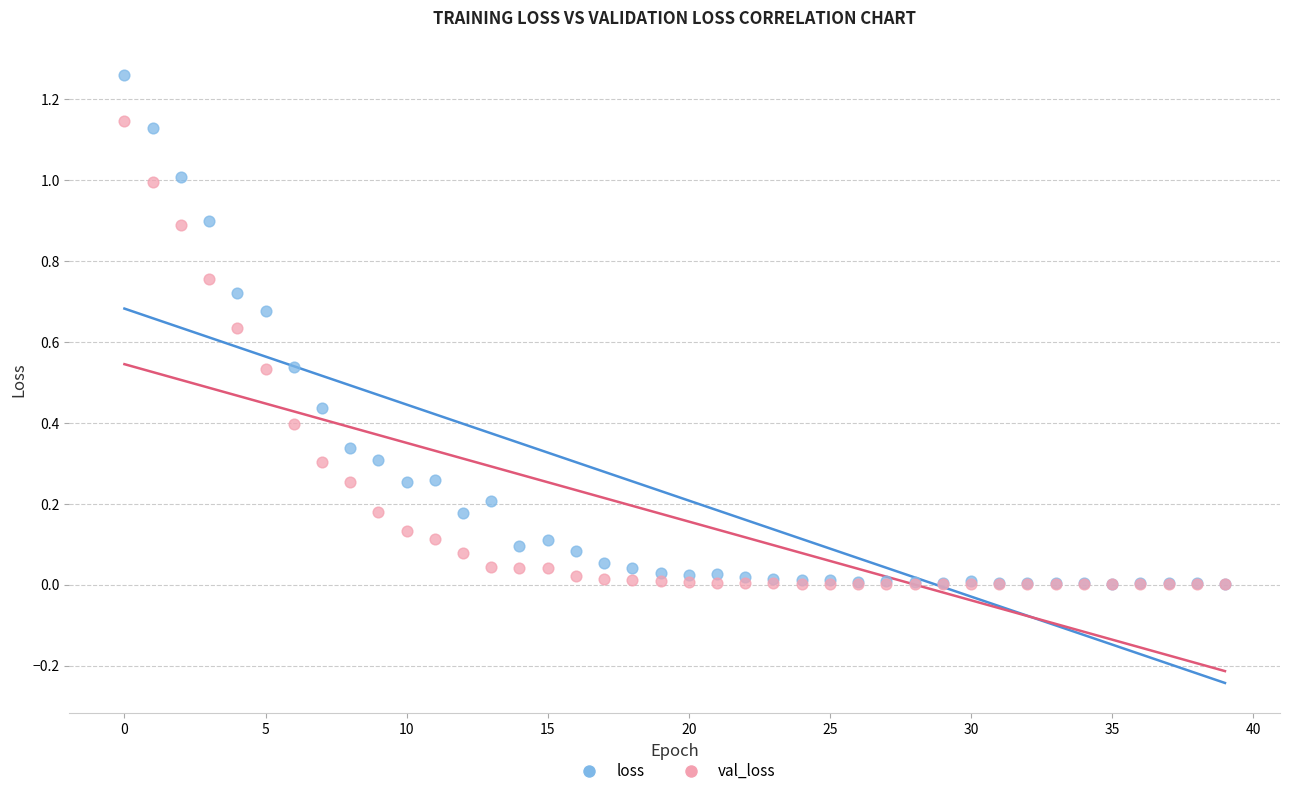

Which series has the widest spread of Y values?

loss